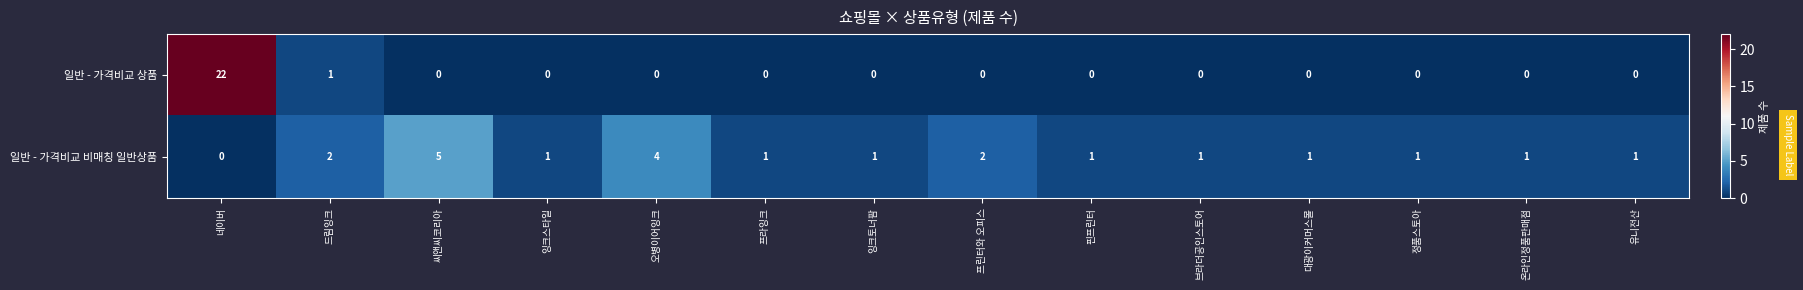

Rank the series by their average value, from lowest to highest.

일반 - 가격비교 비매칭 일반상품, 일반 - 가격비교 상품